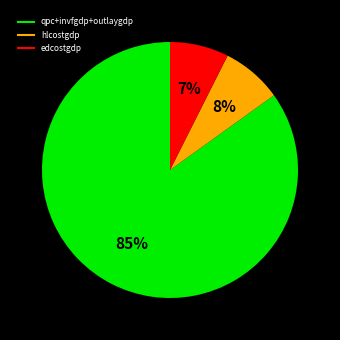

How many slices are in this pie chart?

3